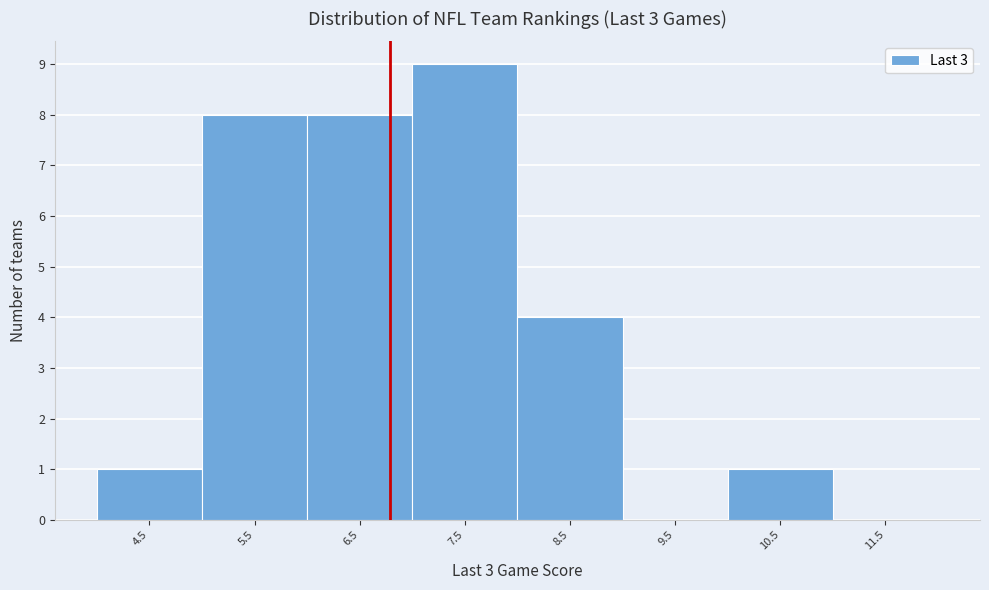

Reading left to right, what are all the values shown in this chart?

4.5=1	5.5=8	6.5=8	7.5=9	8.5=4	9.5=0	10.5=1	11.5=0